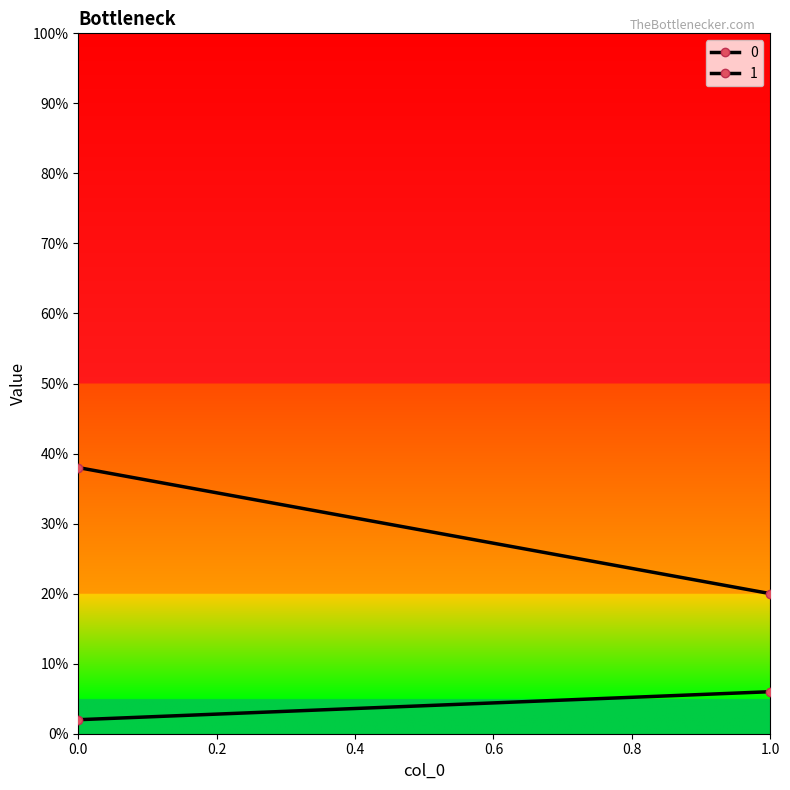

What is the value of the 0 point at the 2nd from the left?

20